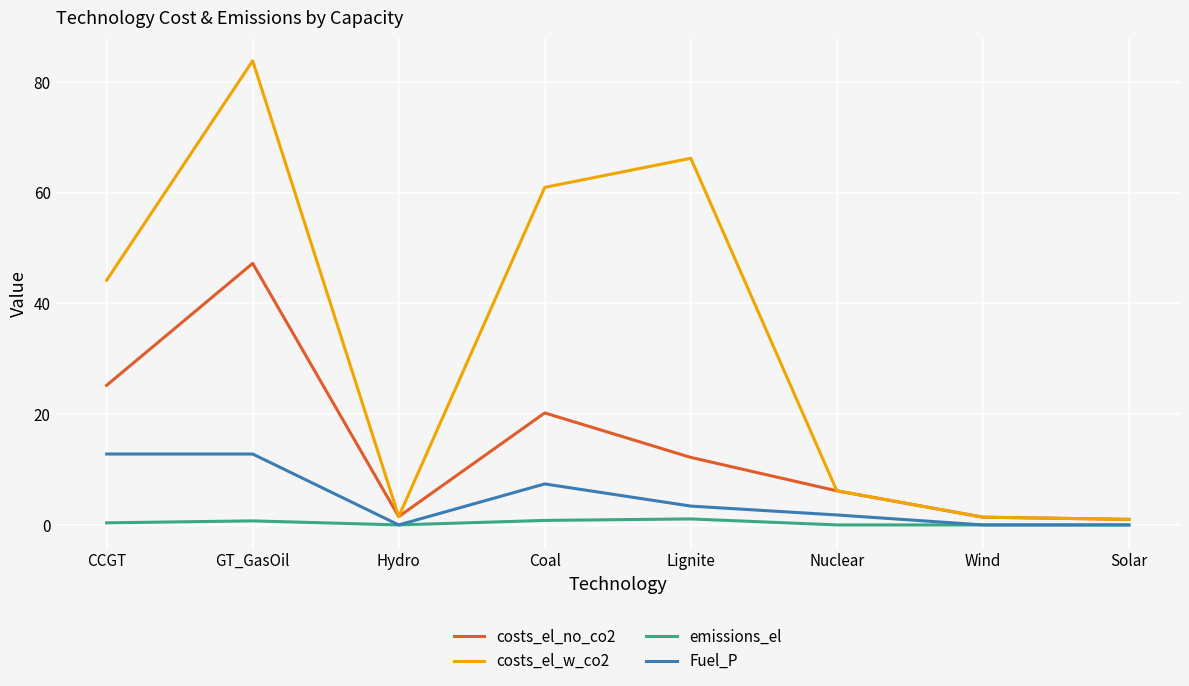

What is the greatest value displayed?

83.8